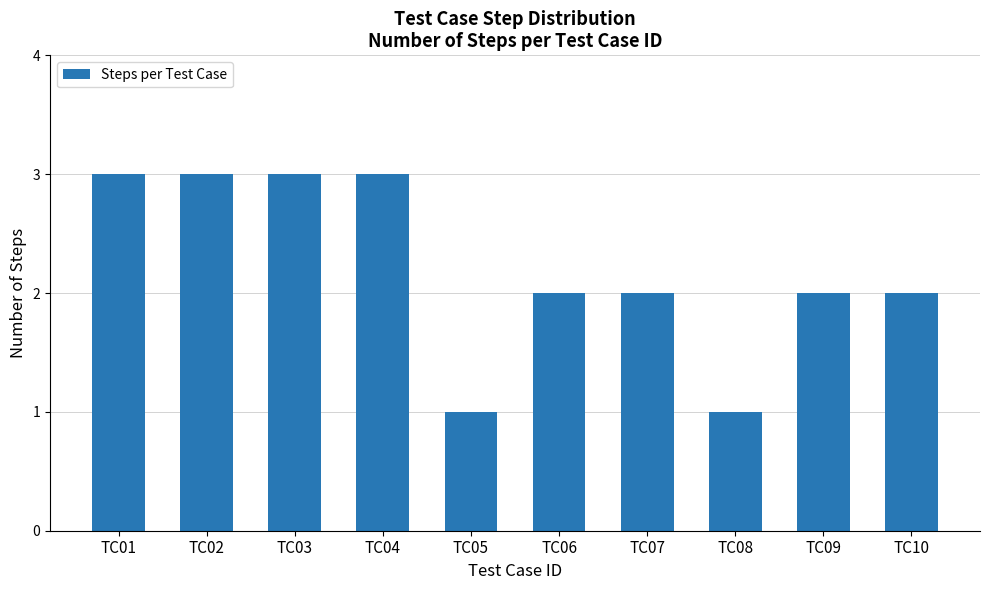

Are the bars horizontal?

No